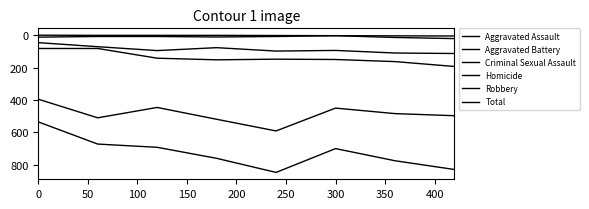

Does the chart have visible grid lines?

No